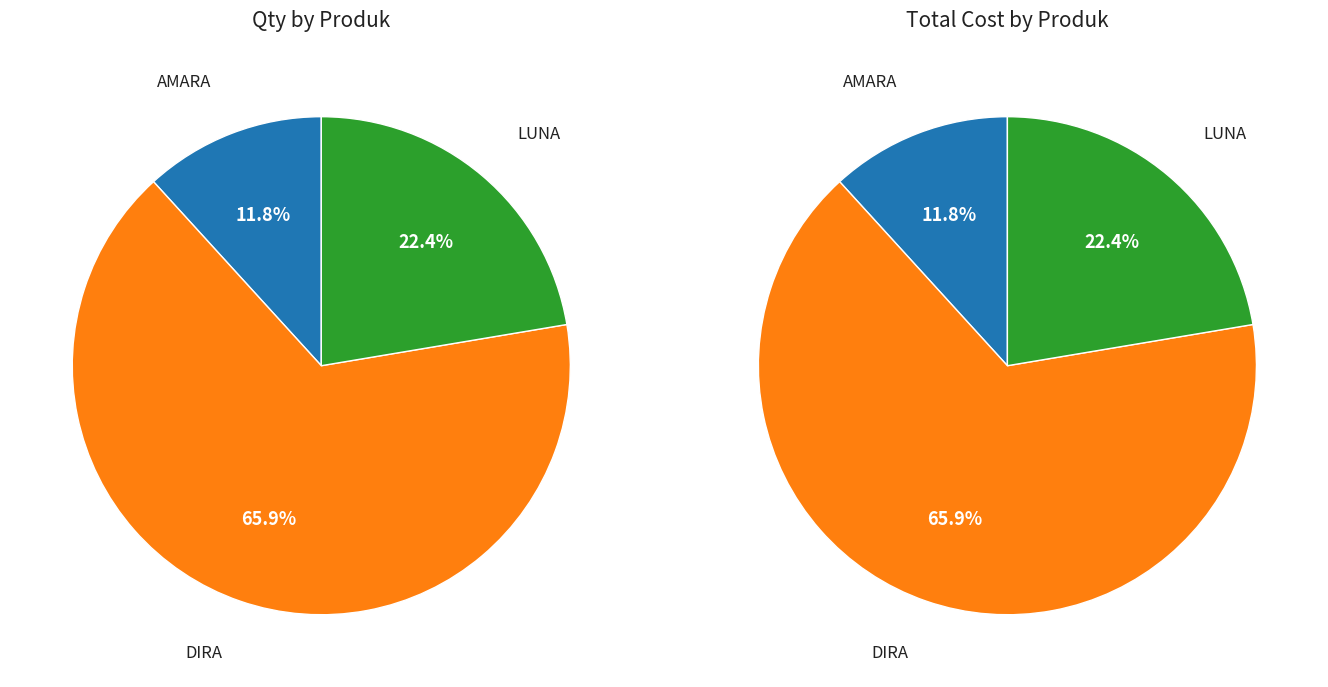

The DIRA slice represents 66% of the pie. True or false?

True